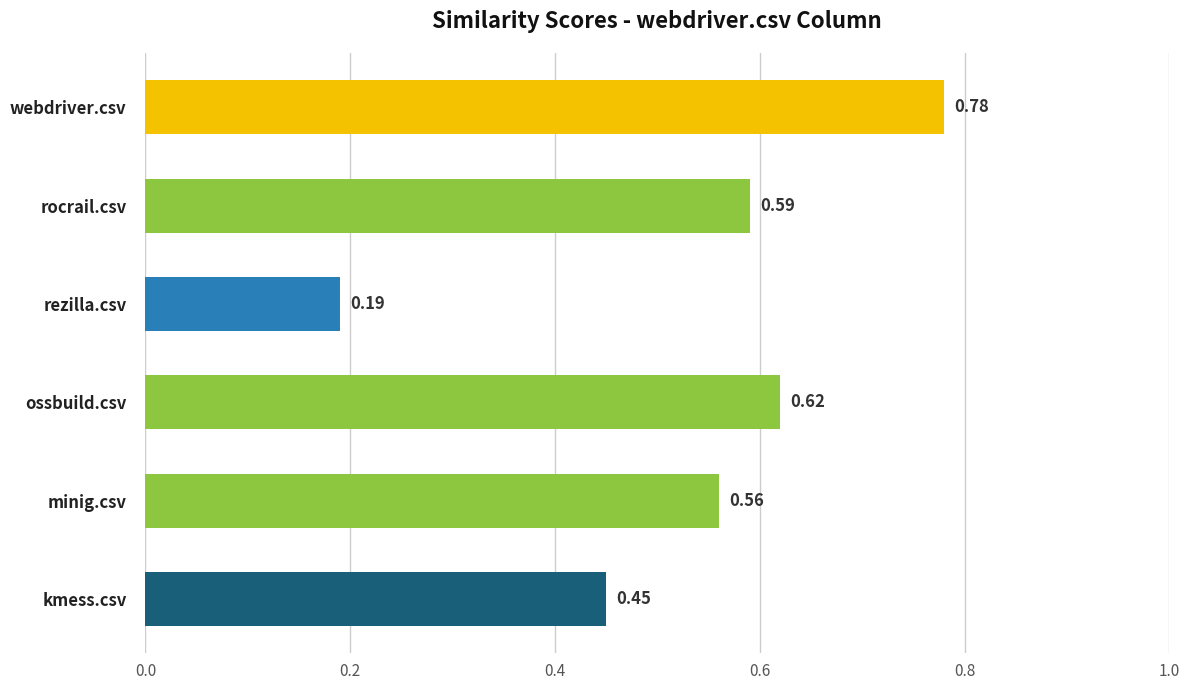

Between minig.csv and kmess.csv, which is larger?

minig.csv